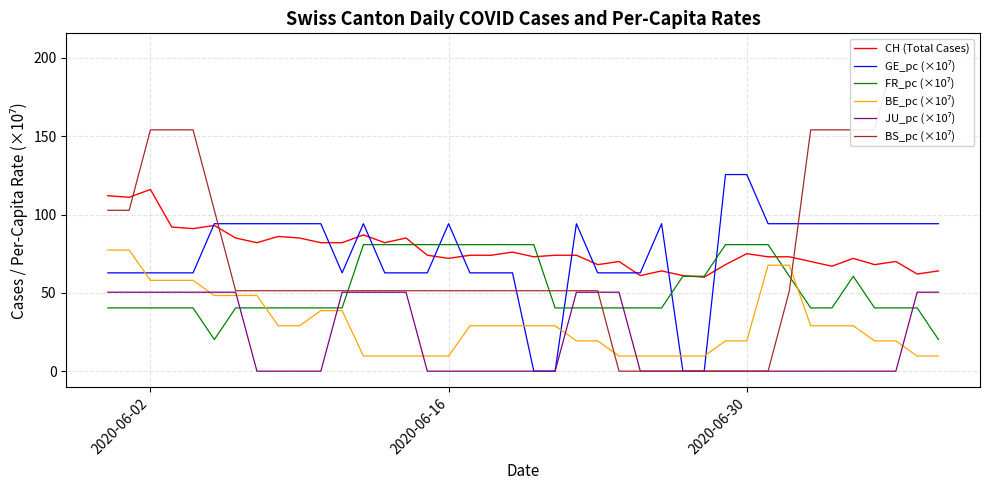

True or false: GE_pc (×10⁷) and JU_pc (×10⁷) cross at least once.

False